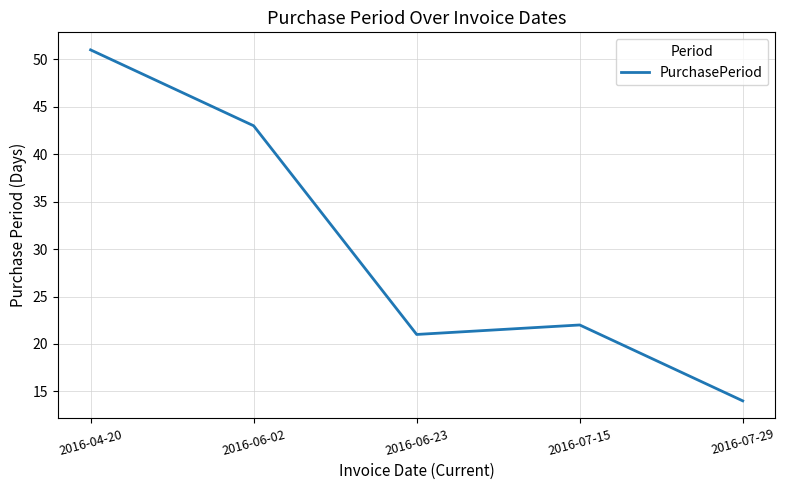

Reading left to right, list all the values displayed in this chart.

51	43	21	22	14